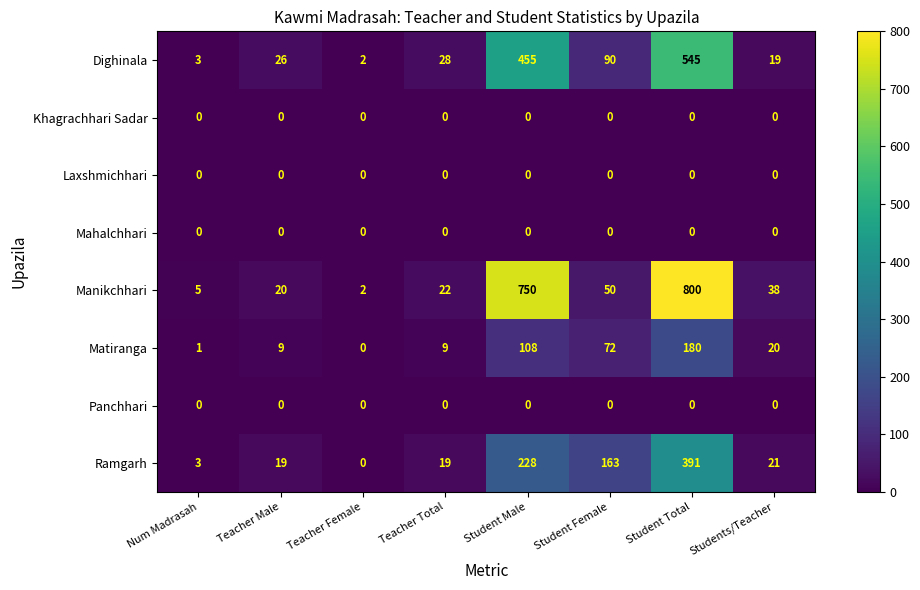

Which series changed the most between Teacher Female and Student Female?

Ramgarh